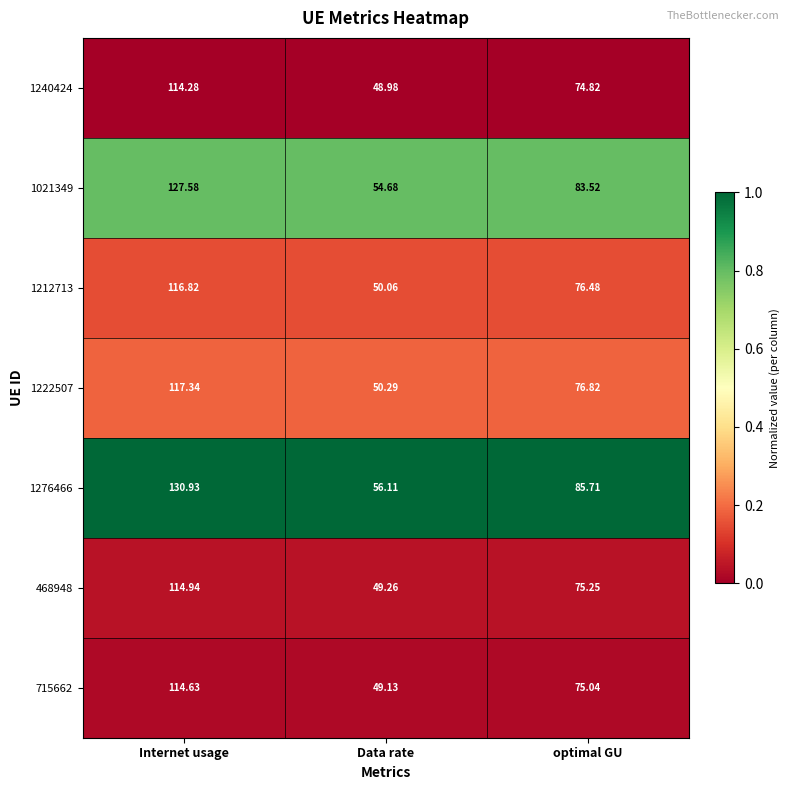

At which category is the sum across all series the highest?

Internet usage